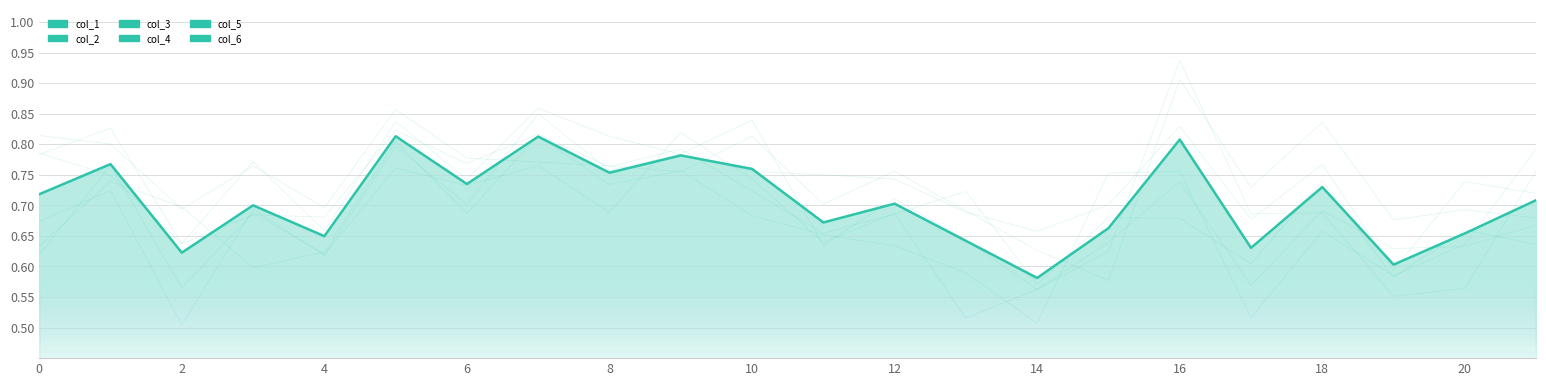

True or false: col_6 has more than 0 points higher than both neighbors.

True